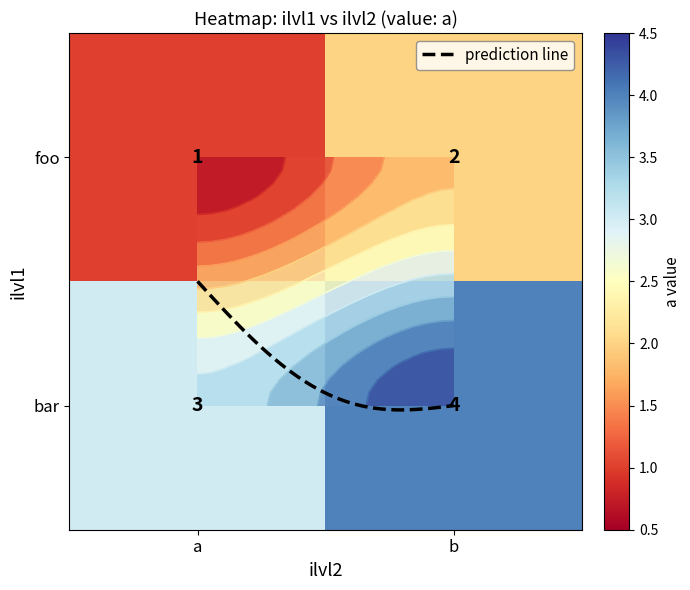

Between b and a, which is larger?

b